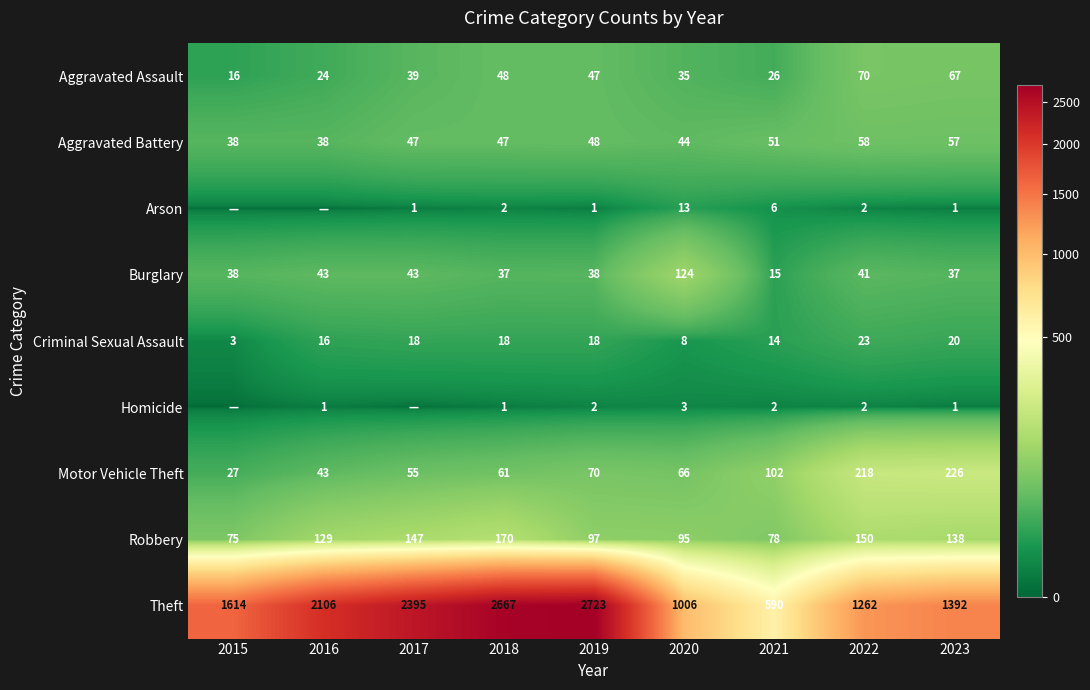

The Burglary series shows 23 at 2017. True or false?

False